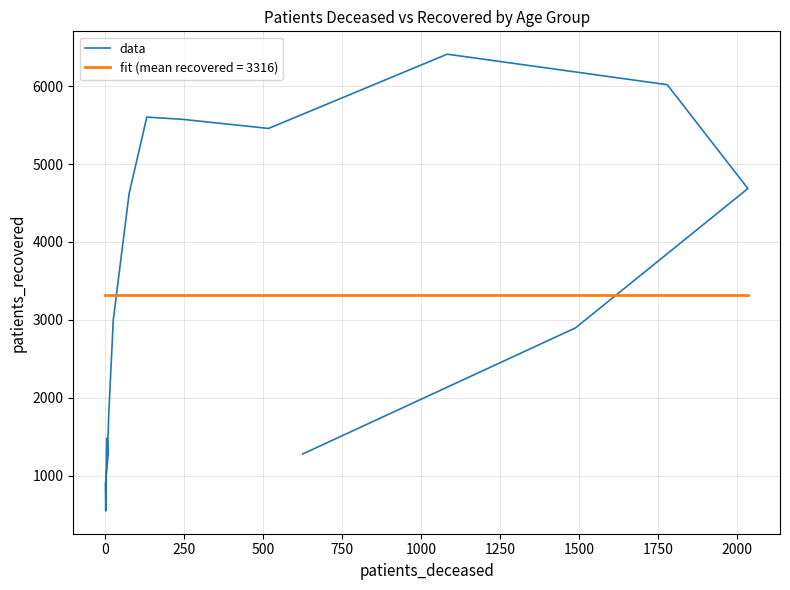

What is the maximum value shown in the chart?

6412